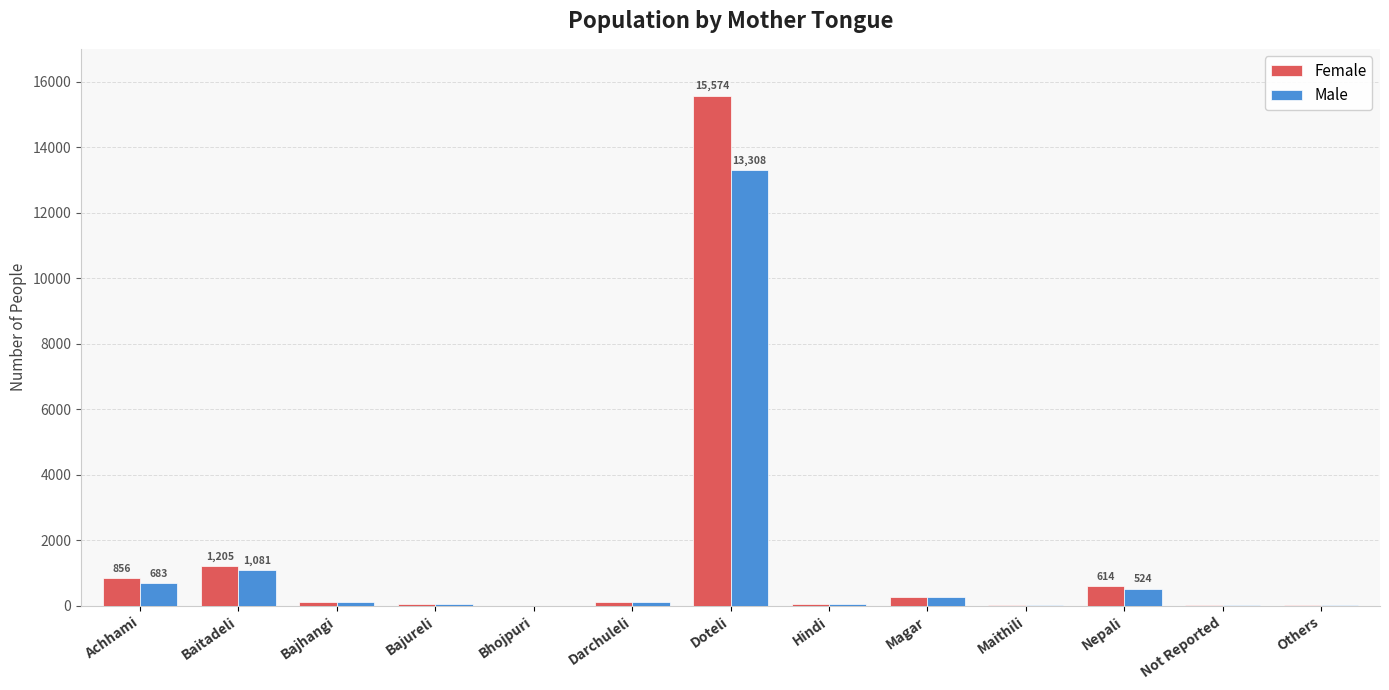

What is the maximum value for Female?

15574